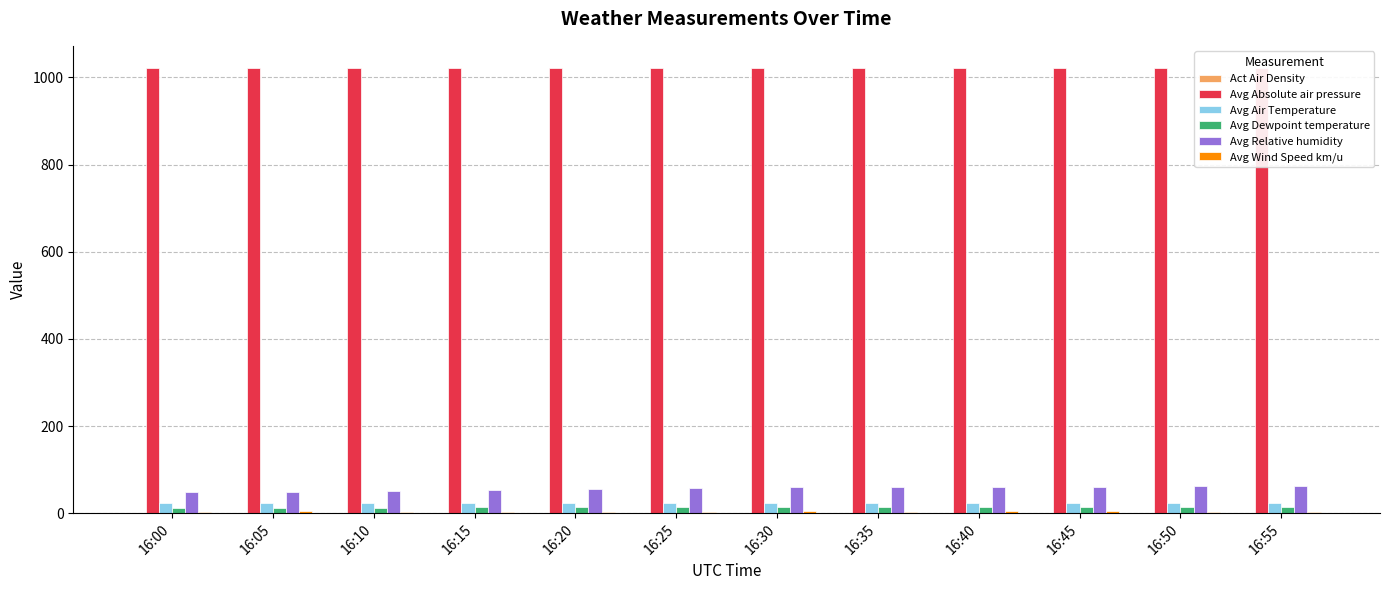

What is the sum of all Avg Absolute air pressure values?

12256.6